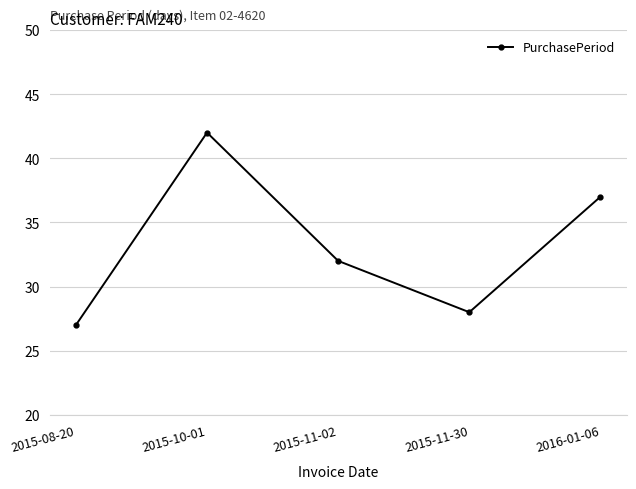

What is the value of the 5th point from the left?

37